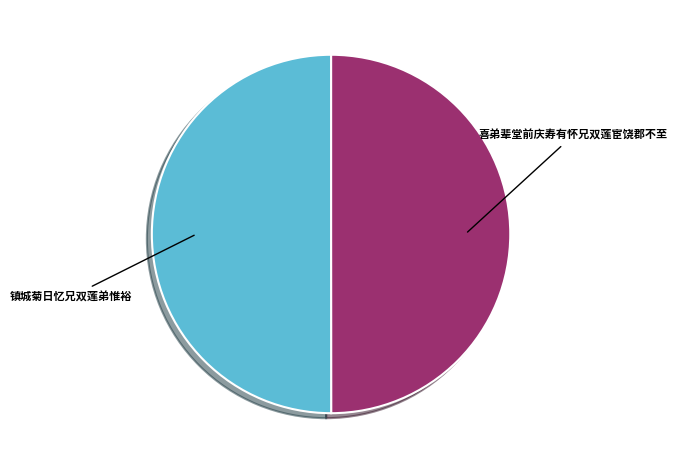

Combined, do 镇城菊日忆兄双莲弟惟裕 and 喜弟辈堂前庆寿有怀兄双莲宦饶郡不至 account for over 50%?

Yes